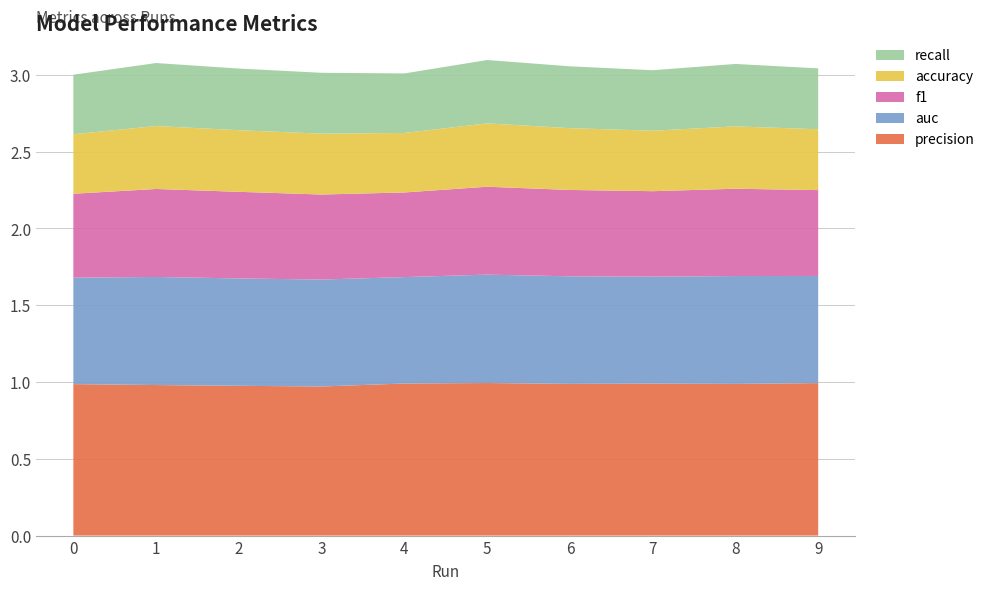

Reading right to left, transcribe all the data shown in this chart.

precision: 9=1.0	8=1.0	7=1.0	6=1.0	5=1.0	4=1.0	3=1.0	2=1.0	1=1.0	0=1.0
auc: 9=0.7	8=0.7	7=0.7	6=0.7	5=0.7	4=0.7	3=0.7	2=0.7	1=0.7	0=0.7
f1: 9=0.6	8=0.6	7=0.6	6=0.6	5=0.6	4=0.6	3=0.6	2=0.6	1=0.6	0=0.5
accuracy: 9=0.4	8=0.4	7=0.4	6=0.4	5=0.4	4=0.4	3=0.4	2=0.4	1=0.4	0=0.4
recall: 9=0.4	8=0.4	7=0.4	6=0.4	5=0.4	4=0.4	3=0.4	2=0.4	1=0.4	0=0.4